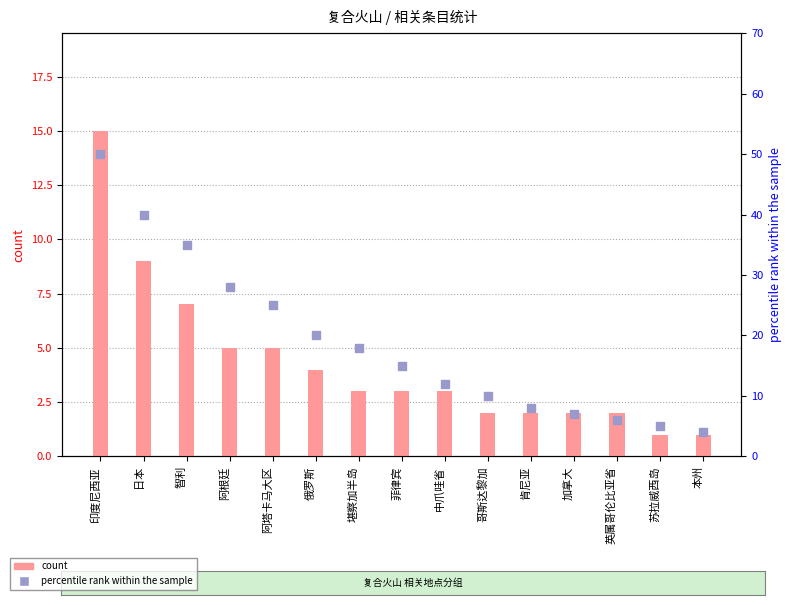

Which series has the largest total across all categories?

percentile rank within the sample